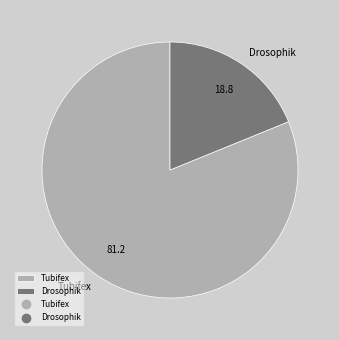

Rank the categories by value from lowest to highest.

Drosophik, Tubifex